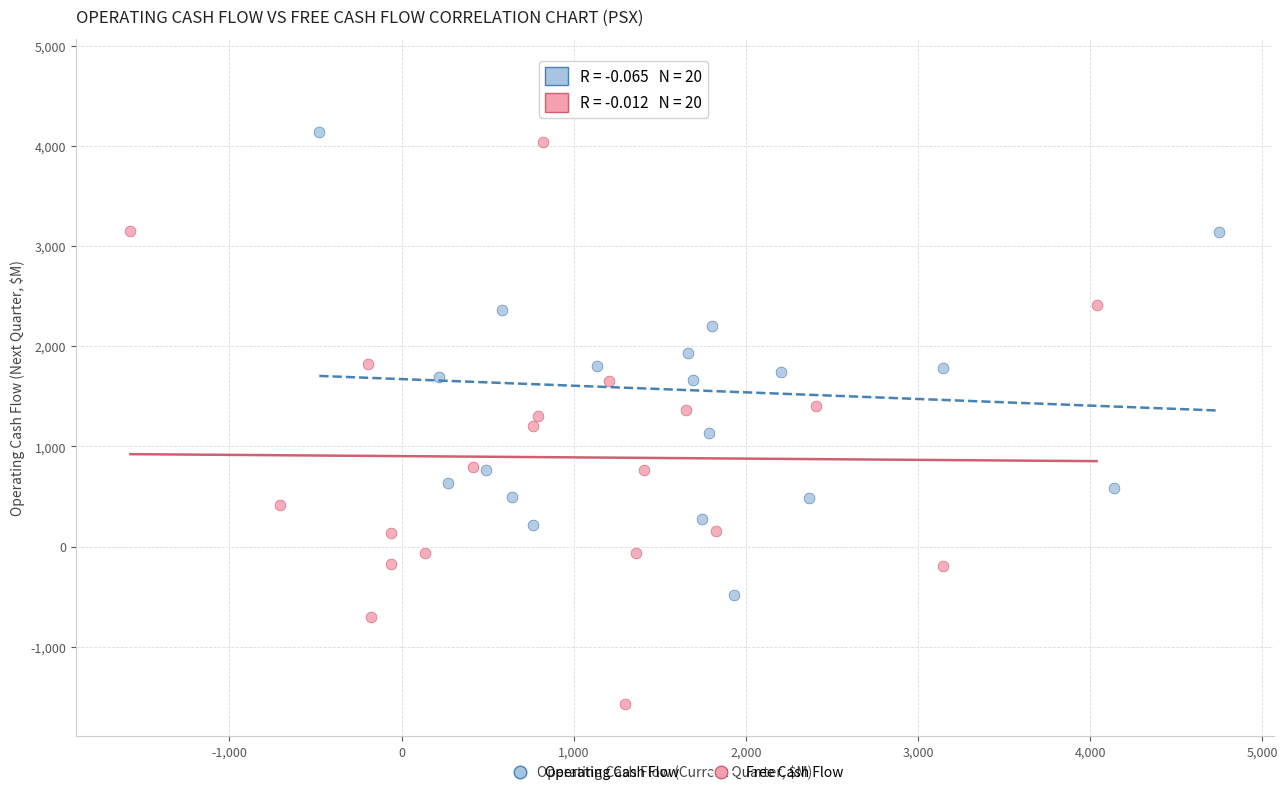

Which series reaches the maximum Y coordinate?

Operating Cash Flow